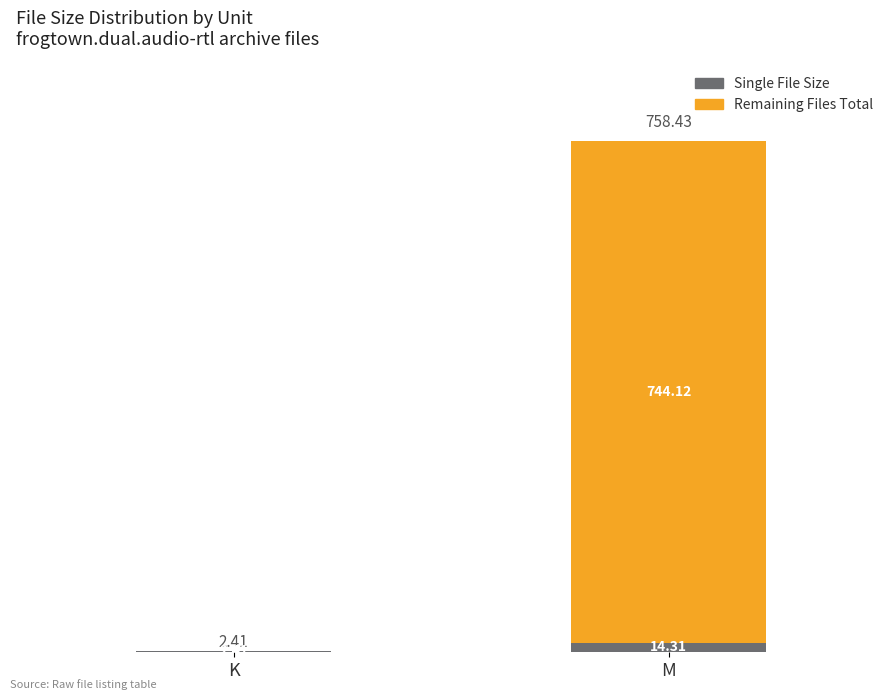

Where is Single File Size nearest to the value 8?

K